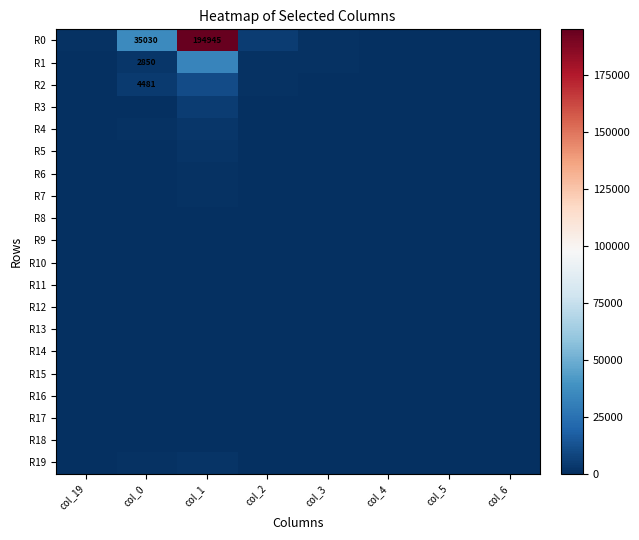

At how many categories does at least one series exceed 157276?

1